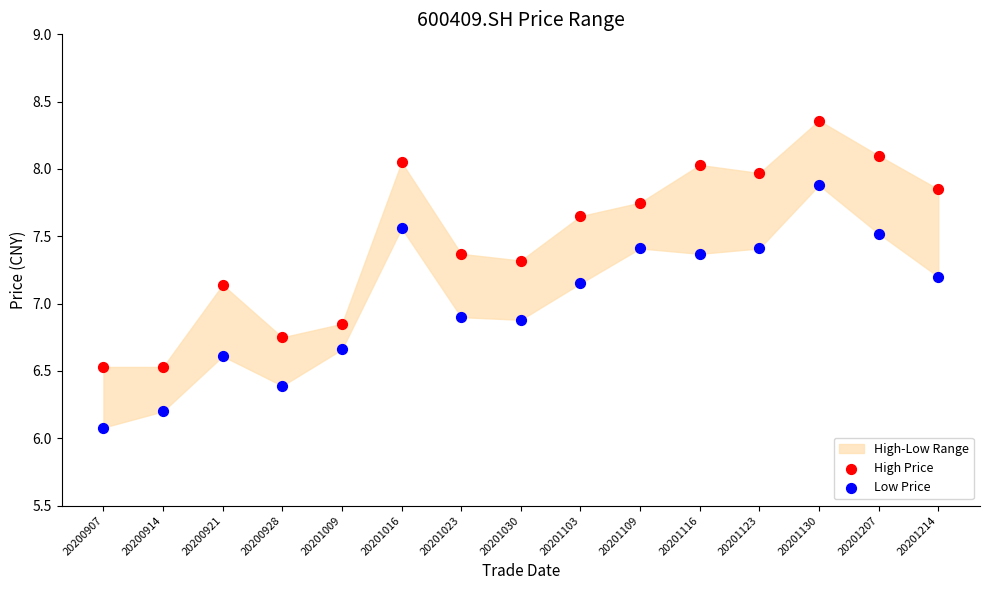

In the Low Price series, what Y value is closest to 6?

6.1